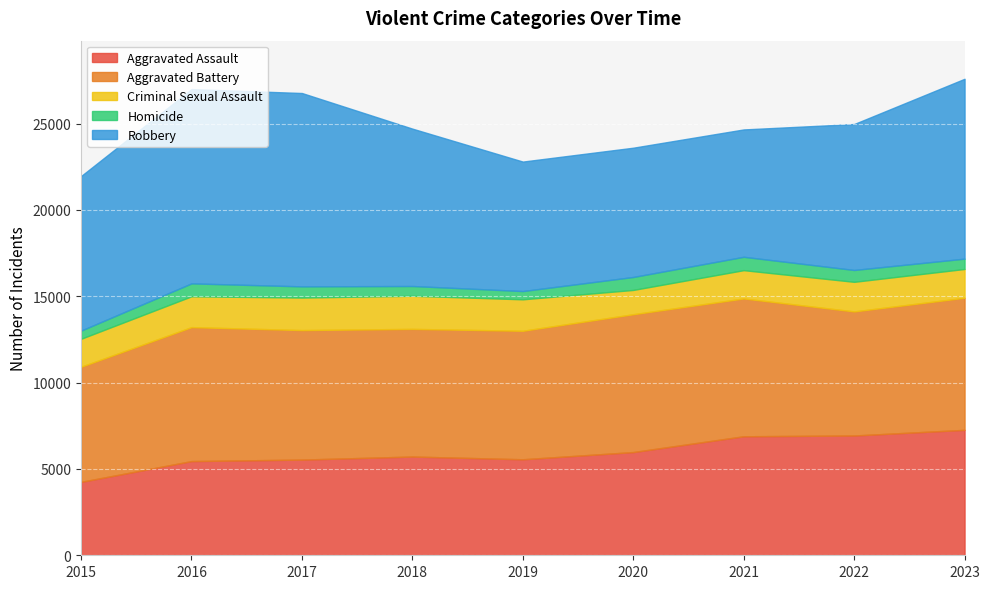

Rank the categories by Robbery value from highest to lowest.

2016, 2017, 2023, 2018, 2015, 2022, 2019, 2020, 2021